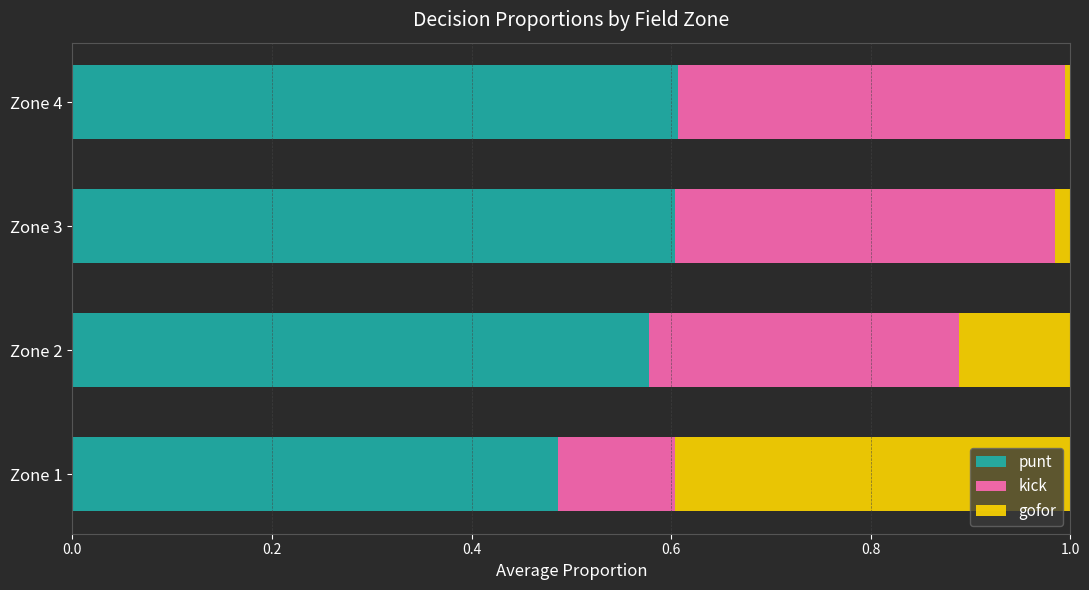

True or false: punt has a value of 1.0 at Zone 2.

False